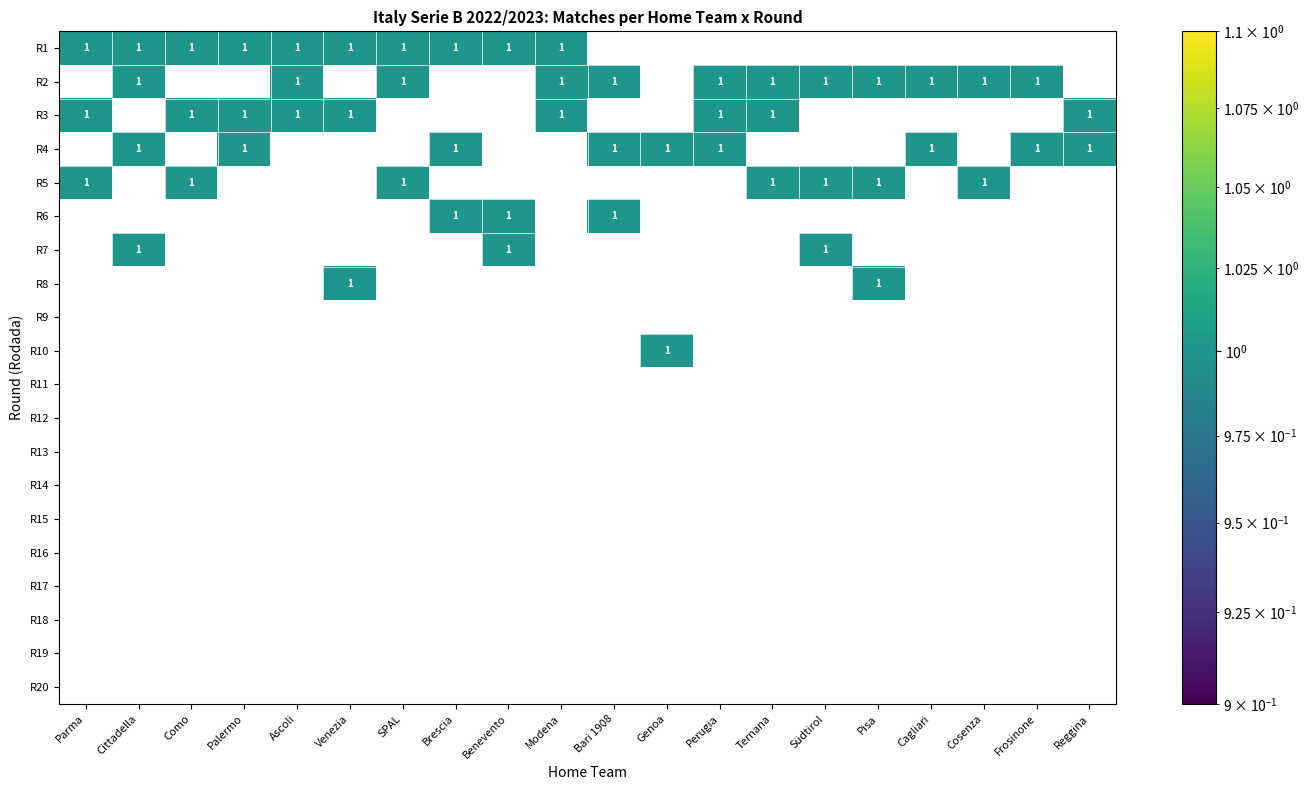

What is the total value across all series at Genoa?

2